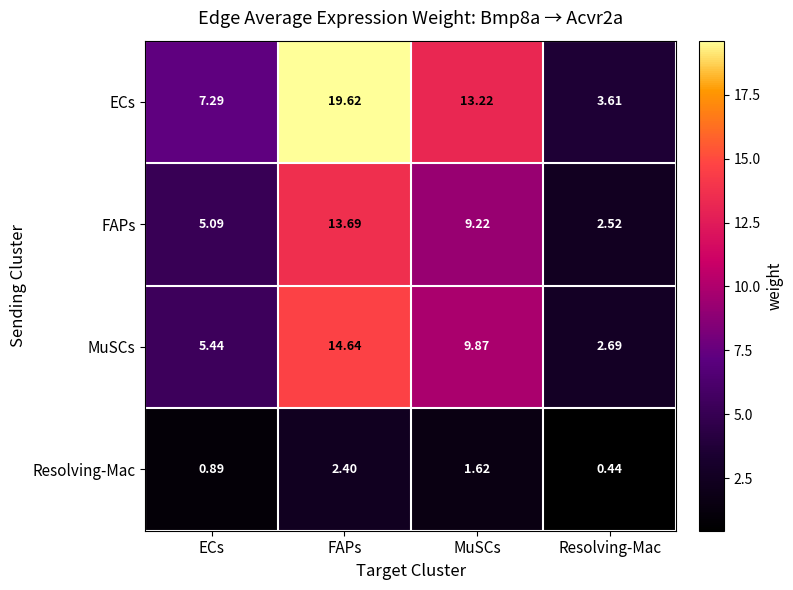

Which category has the lowest value across all series?

Resolving-Mac